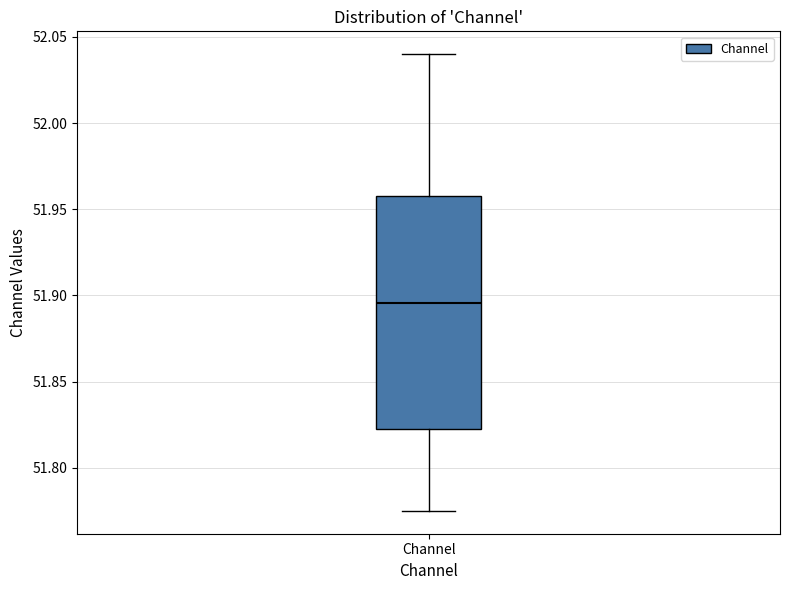

Where does the upper whisker of the box for Channel end on the y-axis? The values are not printed on the chart, so give them approximately, as read against the axis.

52.040